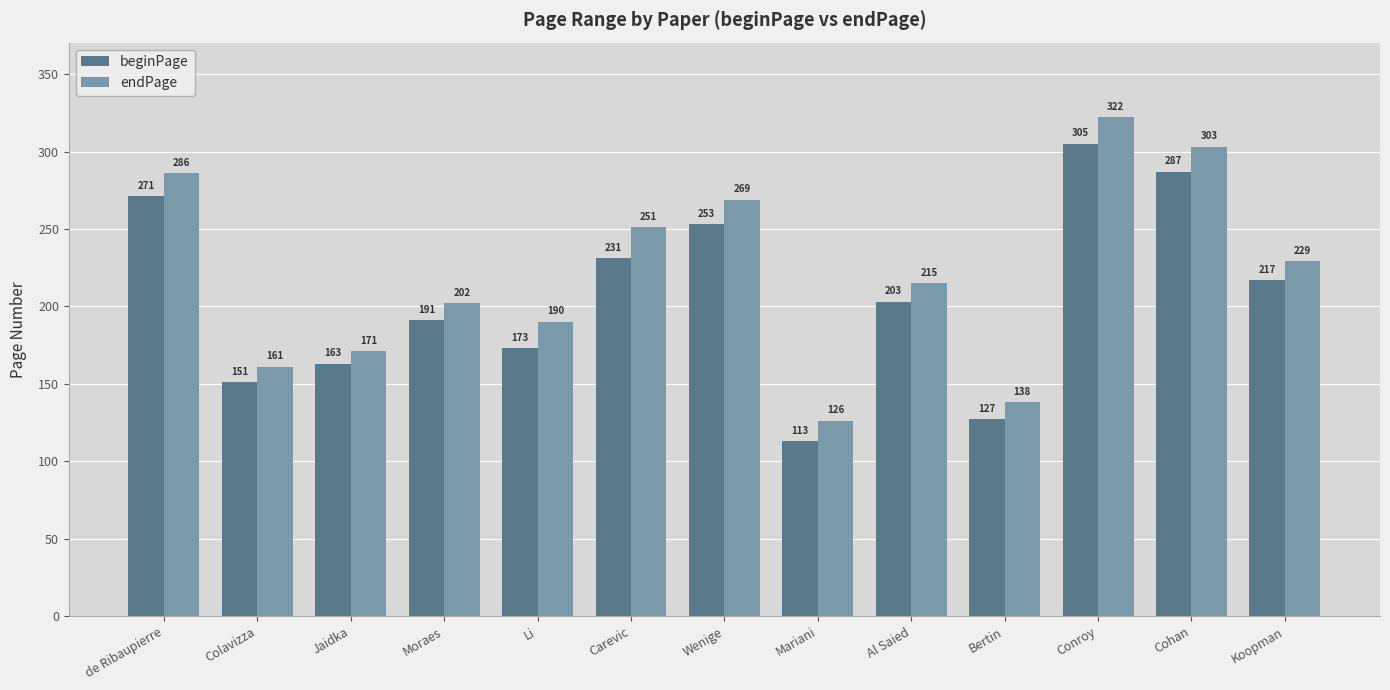

What is the greatest value displayed?

322